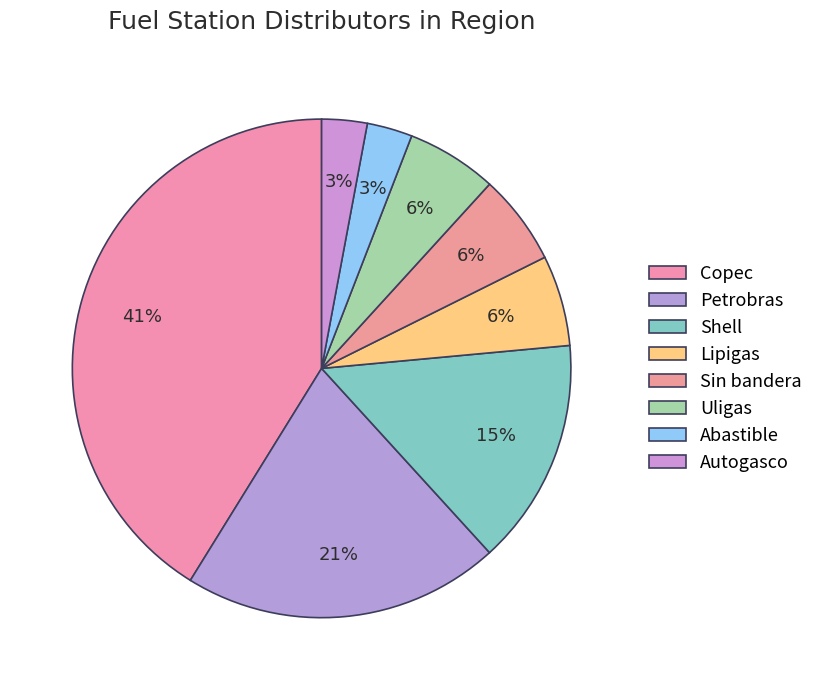

To the nearest percent, what is the average slice percentage?

12%